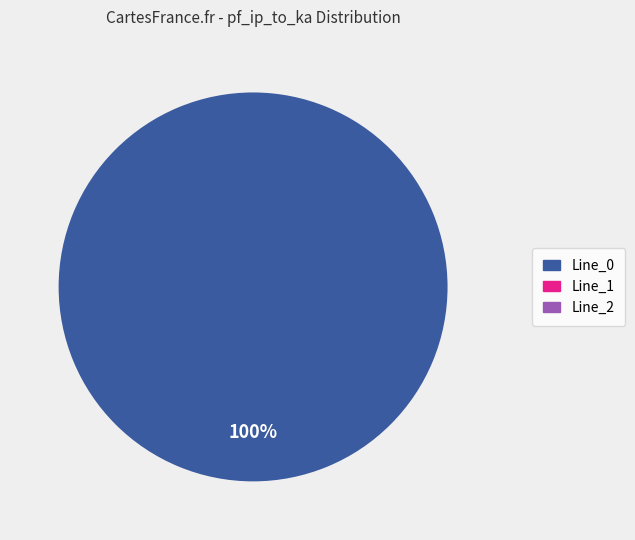

What percentage is NOT represented by Line_2?

100.0%